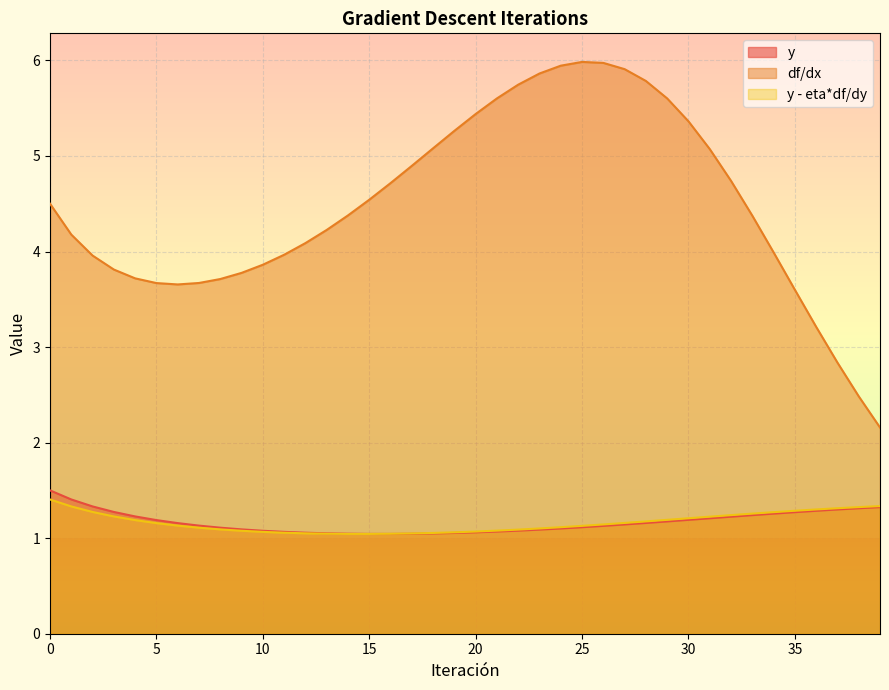

Which category has the highest value across all series?

25